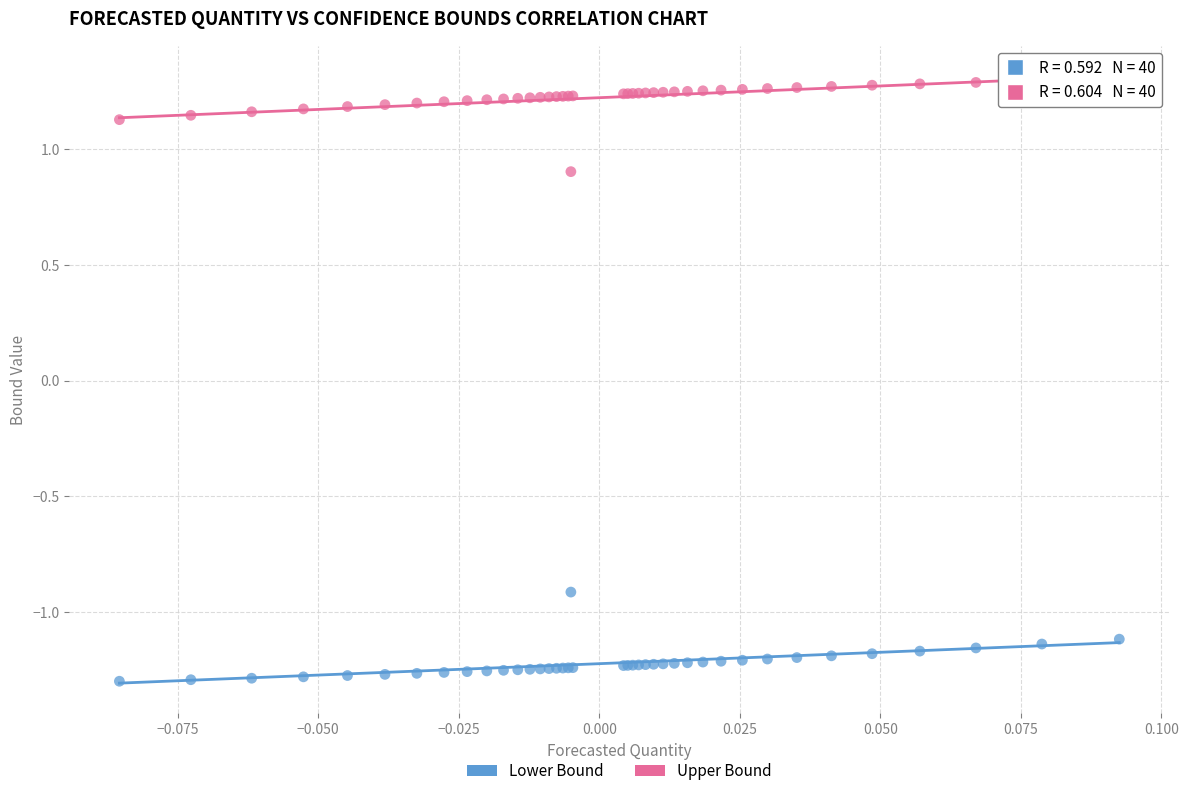

What are all the series names shown in the legend?

Lower Bound, Upper Bound